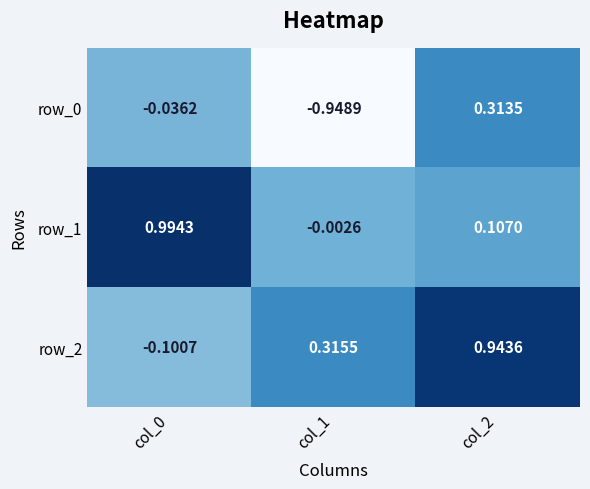

Is the value of row_2 at col_2 greater than the value of row_0 at col_2?

Yes